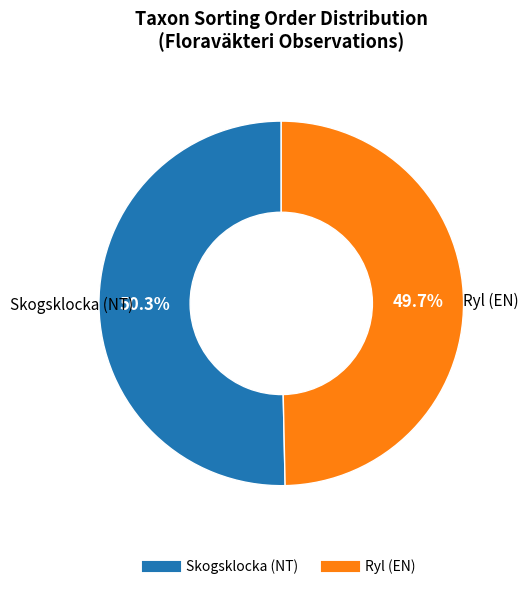

Is it true that Skogsklocka (NT) is 45% of the pie?

False